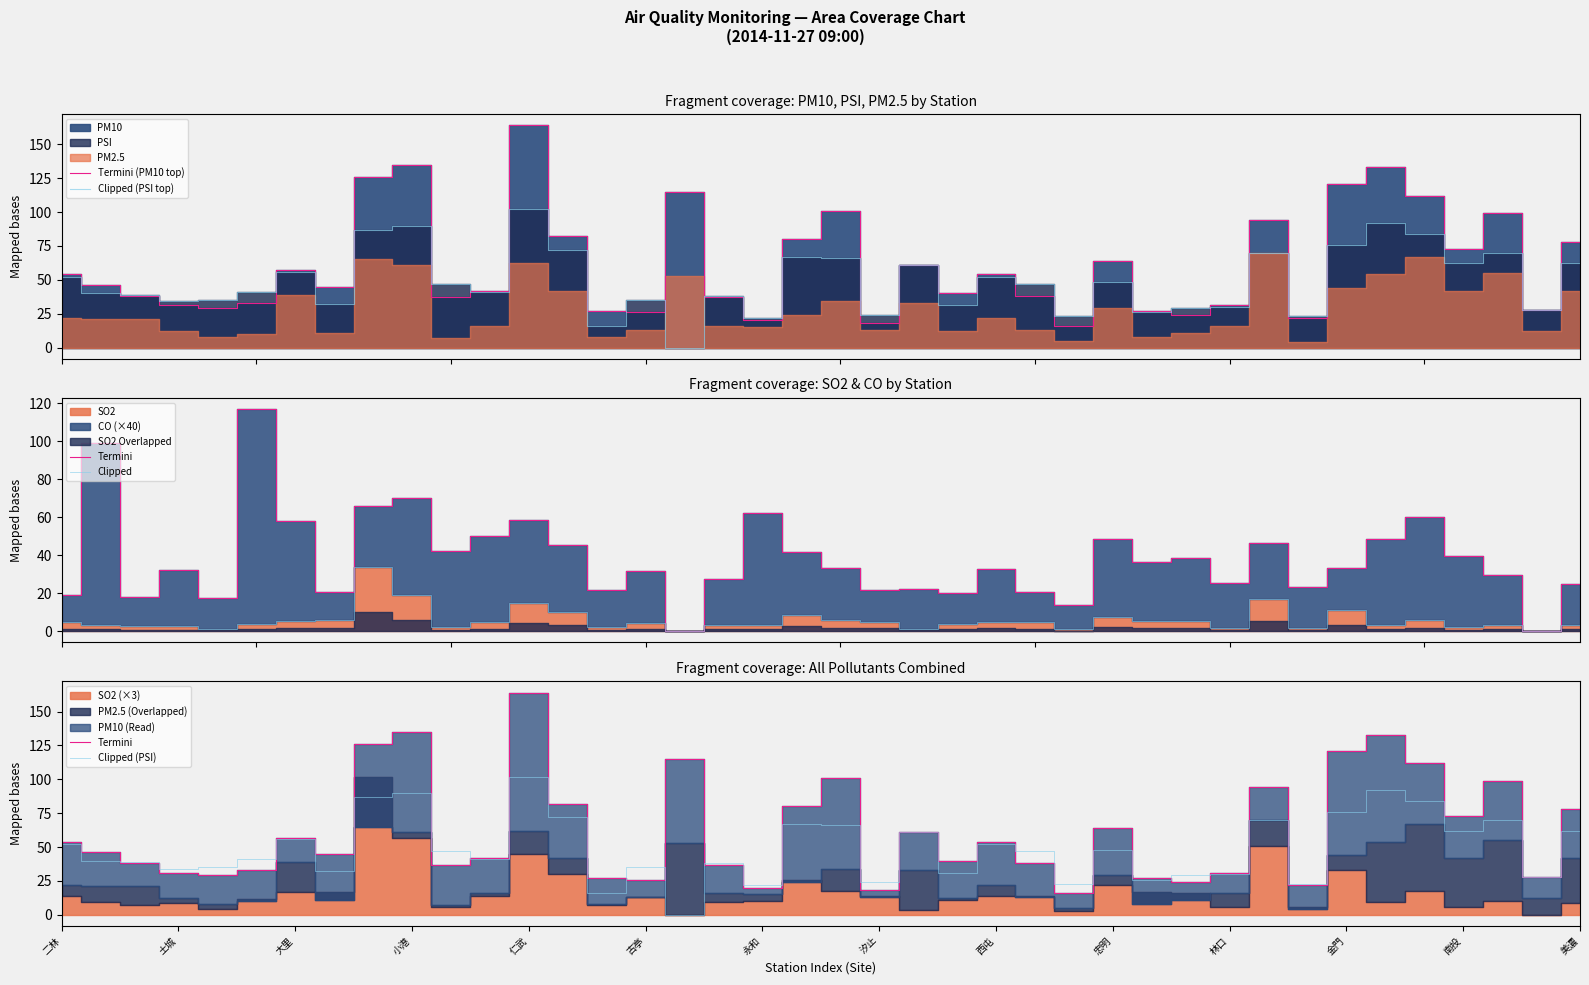

What is the lowest value of the Termini (PM10 top) series?

16